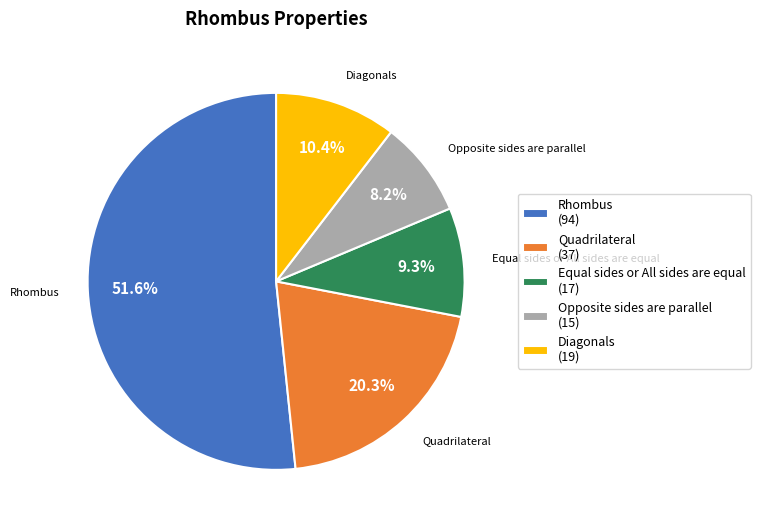

Is it true that Rhombus is 44% of the pie?

False